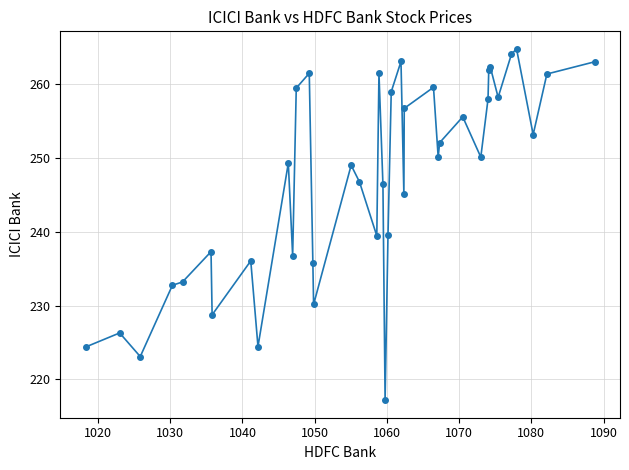

What is the smallest value displayed?

217.2